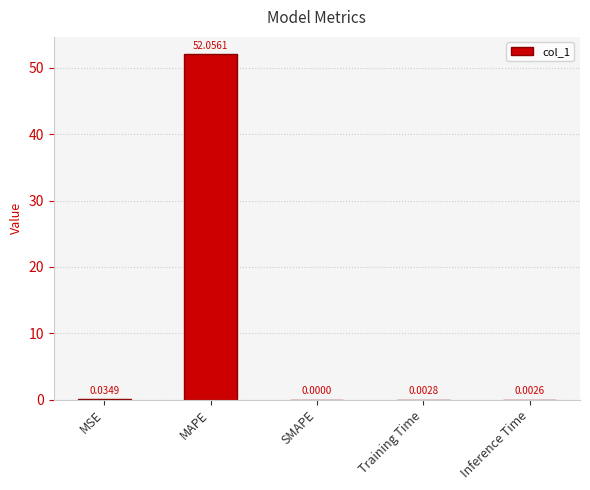

What is the sum of the values at MAPE and Inference Time?

52.1